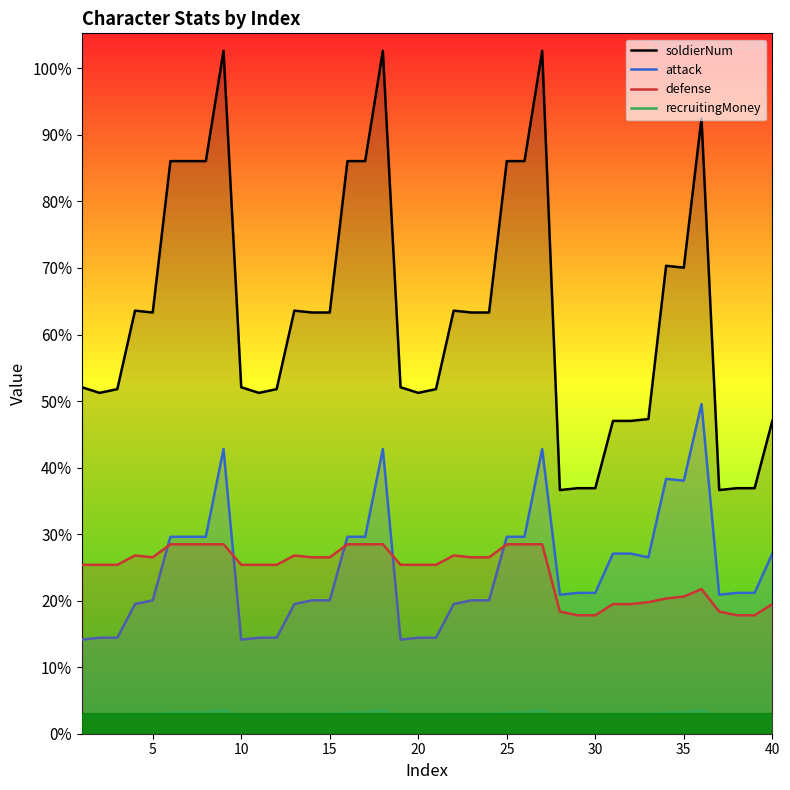

Count the number of data series in this chart.

4